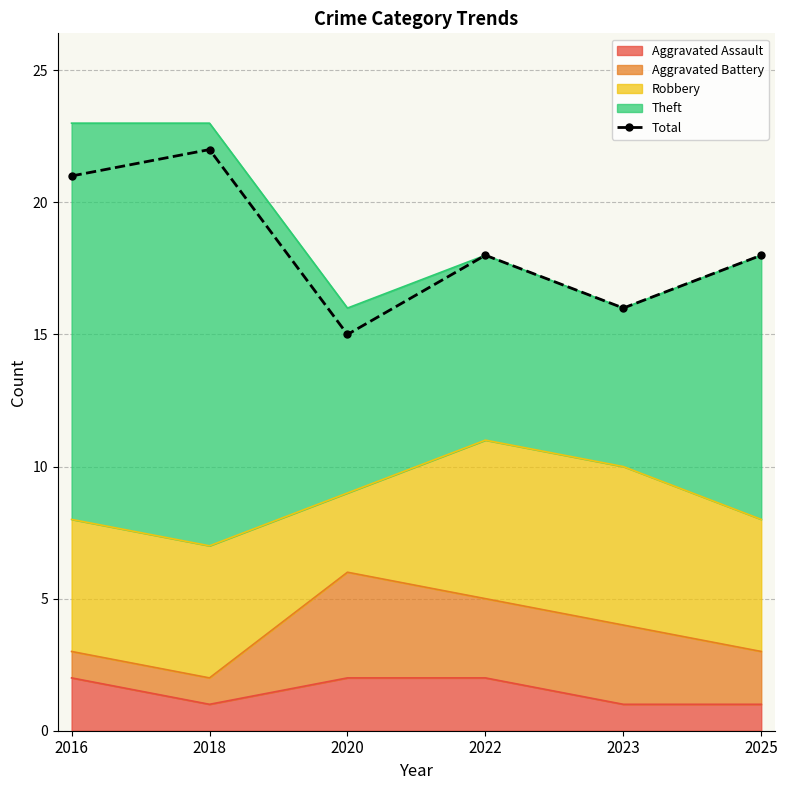

How many lines are shown in the chart?

1